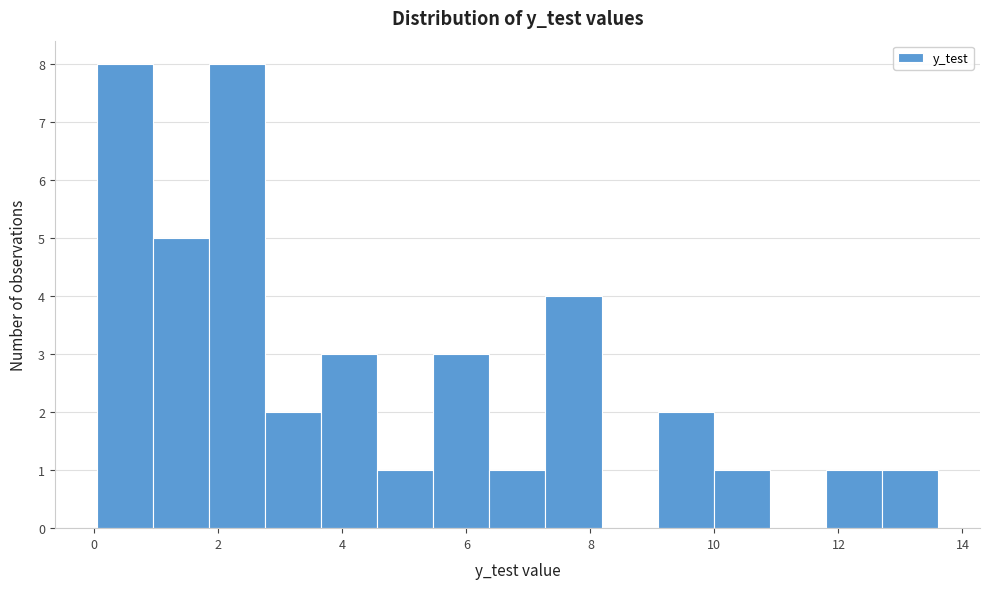

Reading left to right, transcribe this chart: for each bar, give the range it covers on the x-axis and its height. Neither the bar edges nor the heights are printed on the chart, so give them approximately, as read against the axes.

0.0 to 1.0: 8
1.0 to 1.8: 5
1.8 to 2.8: 8
2.8 to 3.6: 2
3.6 to 4.6: 3
4.6 to 5.4: 1
5.4 to 6.4: 3
6.4 to 7.2: 1
7.2 to 8.2: 4
8.2 to 9.0: 0
9.0 to 10.0: 2
10.0 to 10.8: 1
10.8 to 11.8: 0
11.8 to 12.8: 1
12.8 to 13.6: 1